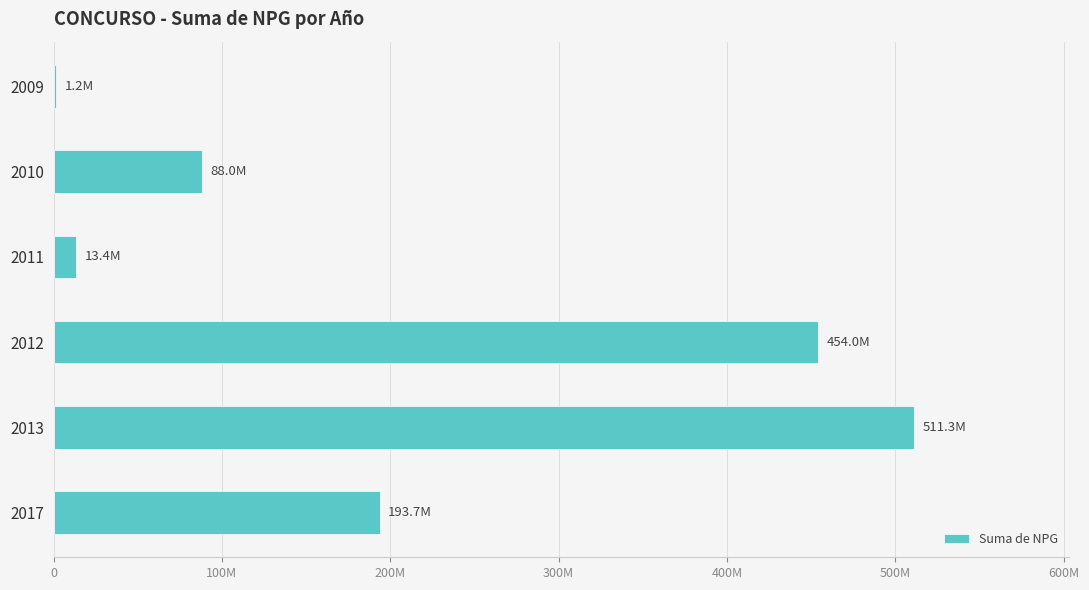

What is the difference between the maximum and minimum values?

510019827